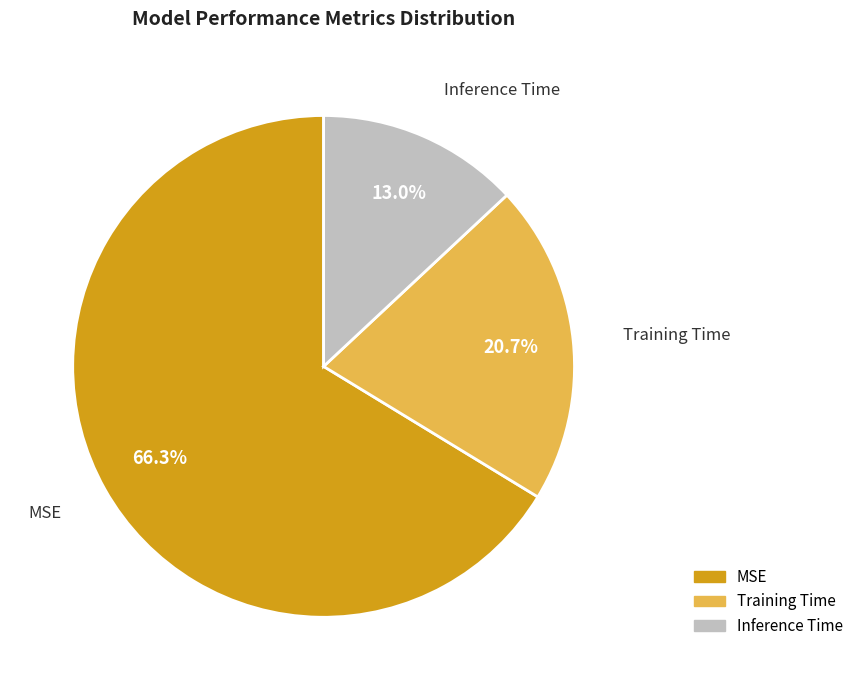

To the nearest percent, what percentage of the pie is Training Time?

21%